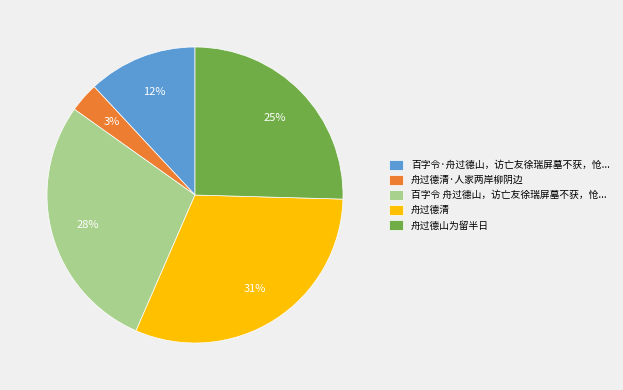

Is it true that 舟过德山为留半日 is 19% of the pie?

False